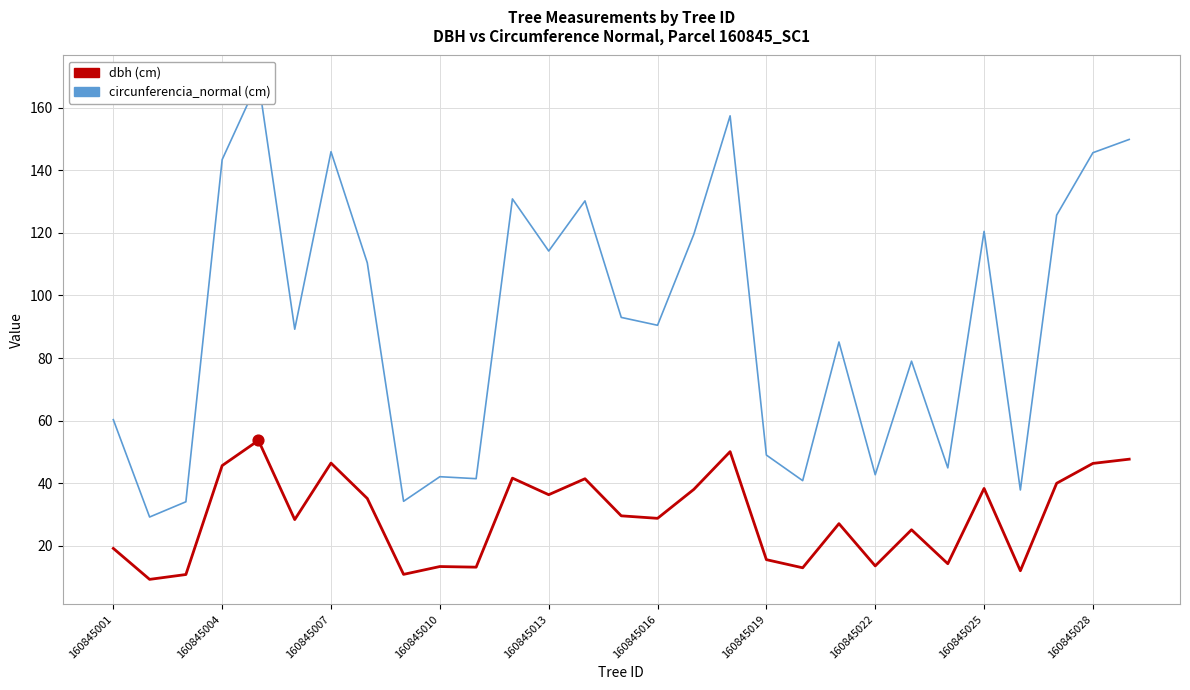

Is the value of circunferencia_normal at 160845025 greater than the value of dbh at 160845013?

Yes